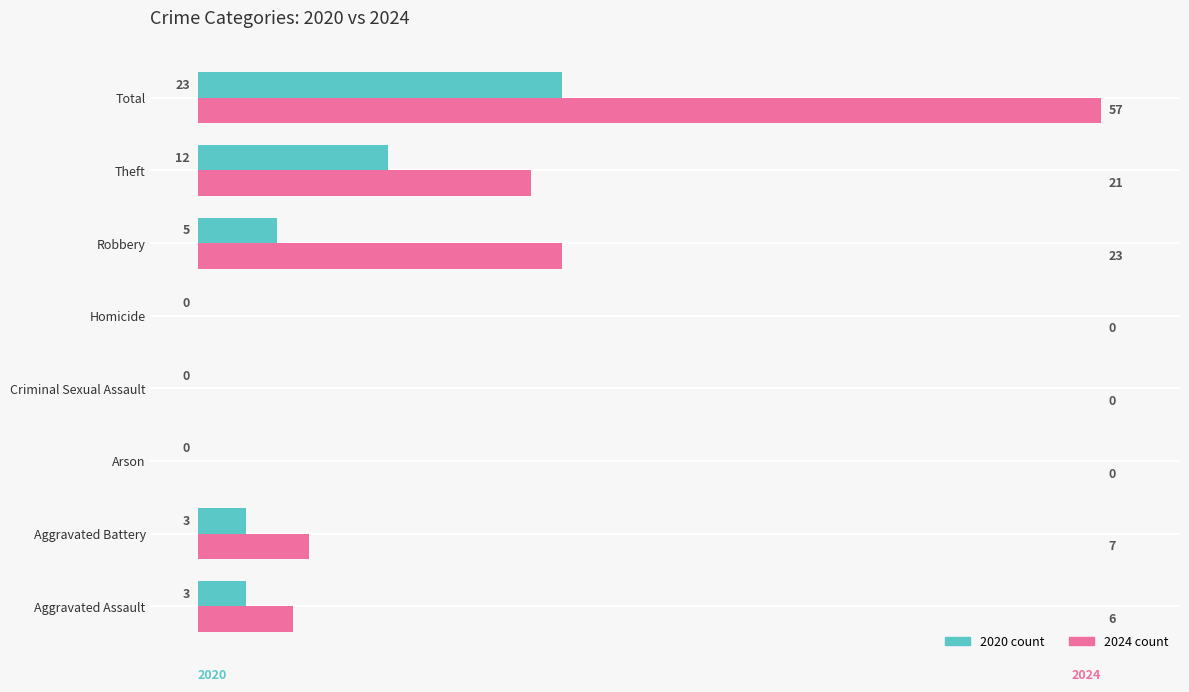

Which category has the highest value across all series?

Total